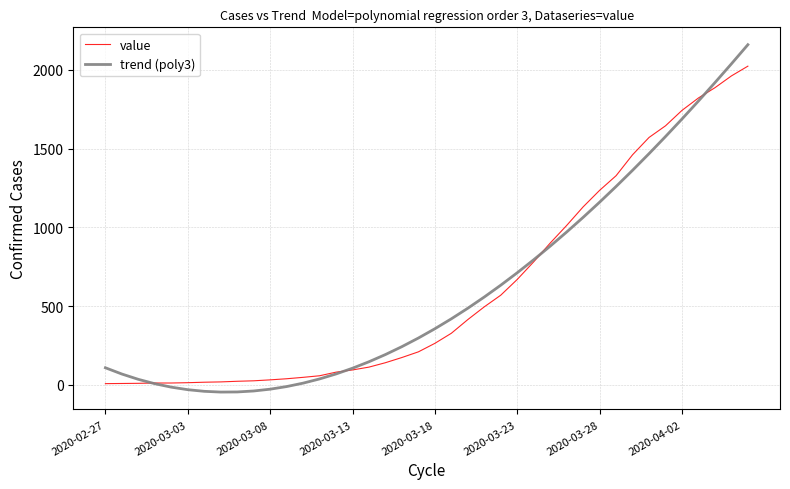

What is the difference between the maximum and minimum values in the trend (poly3) series?

2206.9